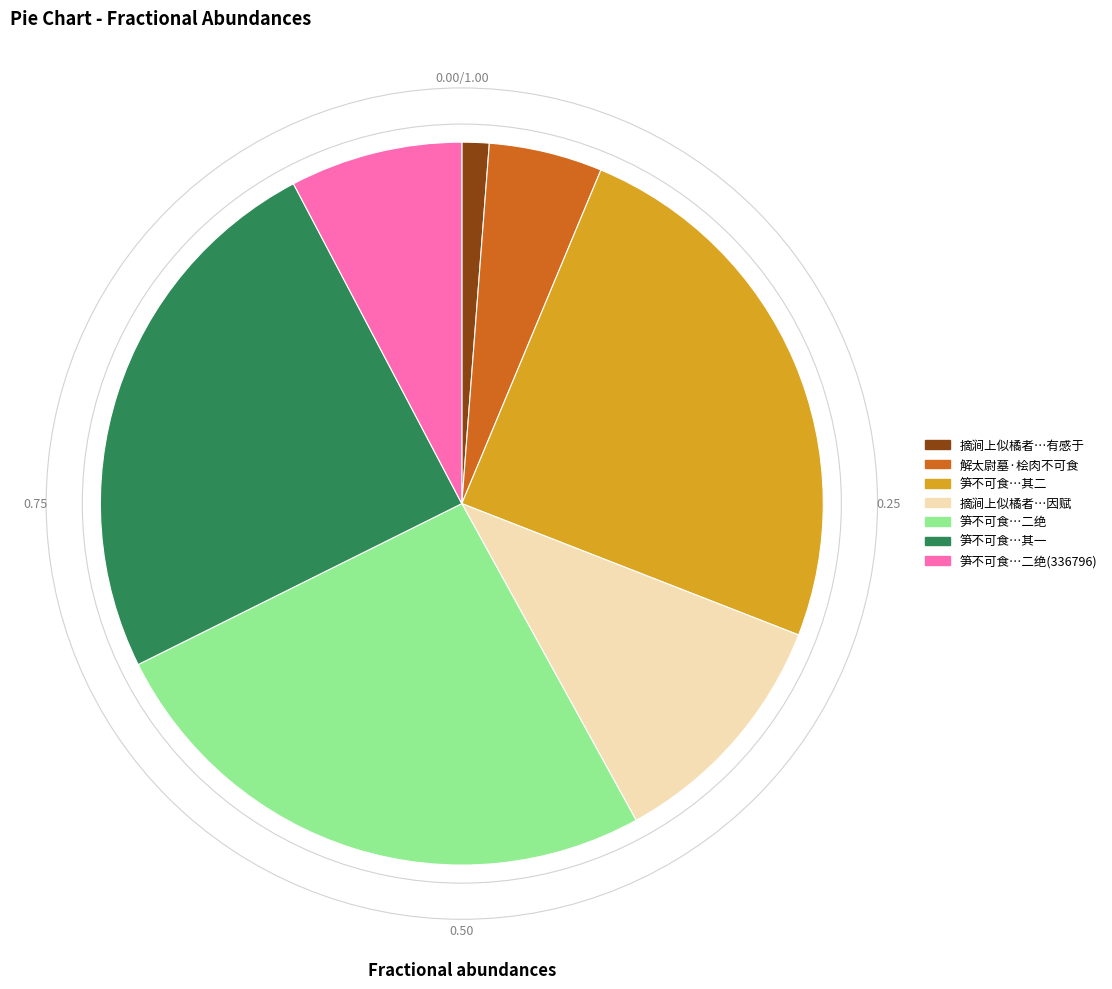

What is the smallest slice in the pie chart?

摘涧上似橘者…有感于